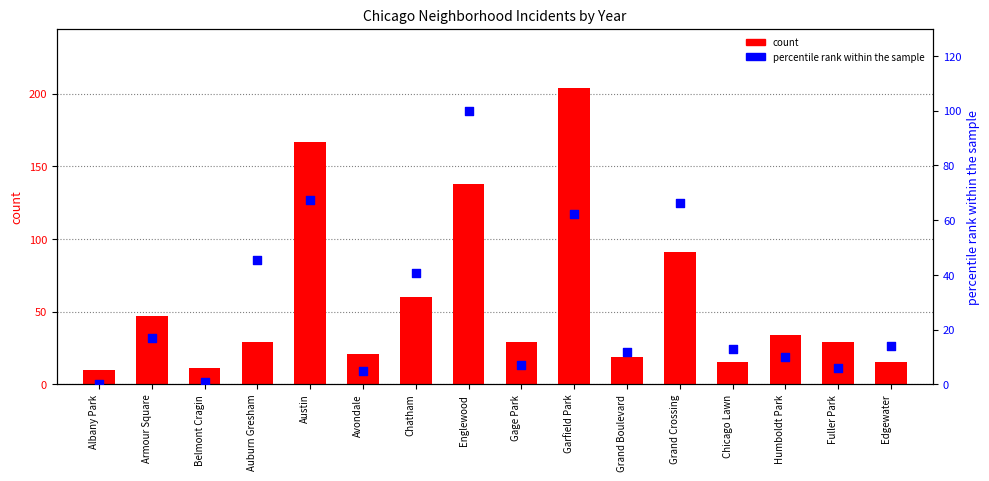

Which series has the largest total across all categories?

count